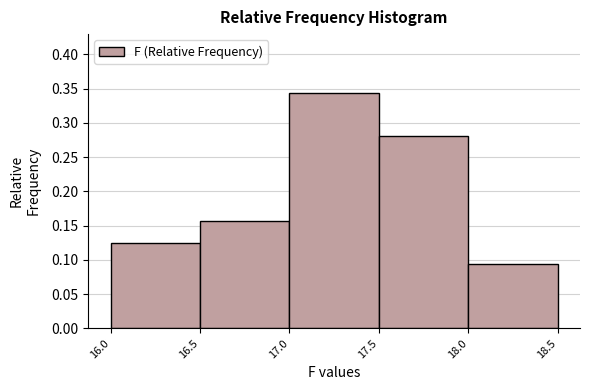

How tall is the bar that spans 17.5 to 18.0 on the x-axis? The values are not printed on the chart, so give them approximately, as read against the axis.

0.280